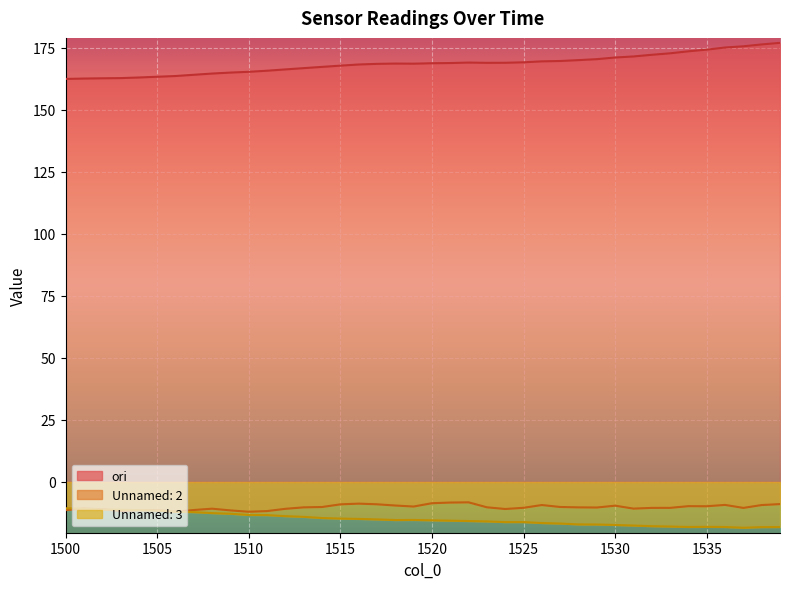

What is the value of the Unnamed: 2 point at the 24th from the left?

-10.2